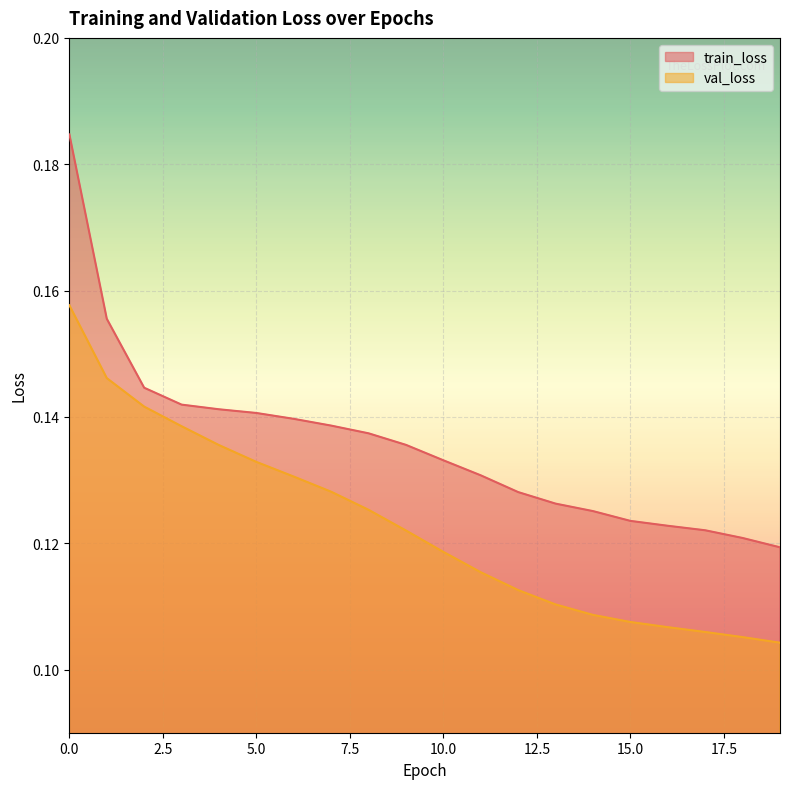

Reading right to left, list all the values displayed in this chart.

train_loss: 19=0.1	18=0.1	17=0.1	16=0.1	15=0.1	14=0.1	13=0.1	12=0.1	11=0.1	10=0.1	9=0.1	8=0.1	7=0.1	6=0.1	5=0.1	4=0.1	3=0.1	2=0.1	1=0.2	0=0.2
val_loss: 19=0.1	18=0.1	17=0.1	16=0.1	15=0.1	14=0.1	13=0.1	12=0.1	11=0.1	10=0.1	9=0.1	8=0.1	7=0.1	6=0.1	5=0.1	4=0.1	3=0.1	2=0.1	1=0.1	0=0.2